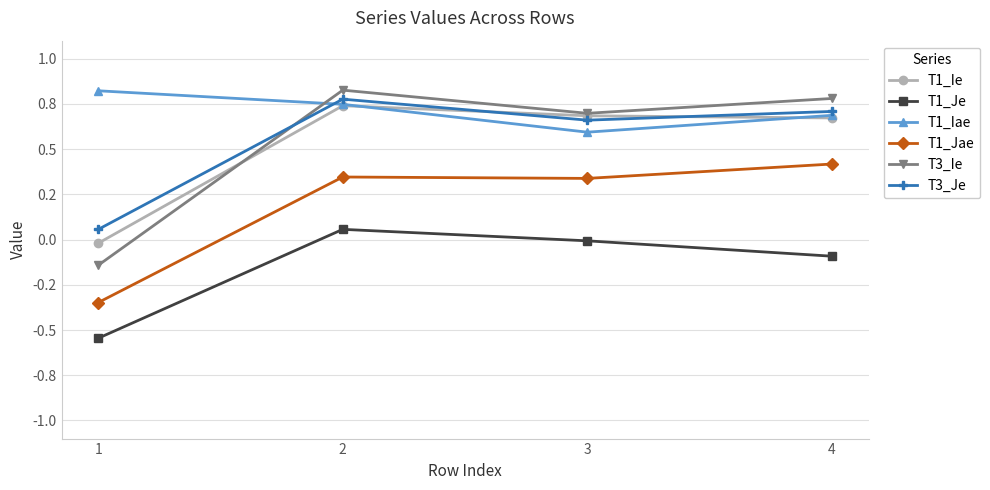

What are all the series names shown in the legend?

T1_Ie, T1_Je, T1_Iae, T1_Jae, T3_Ie, T3_Je